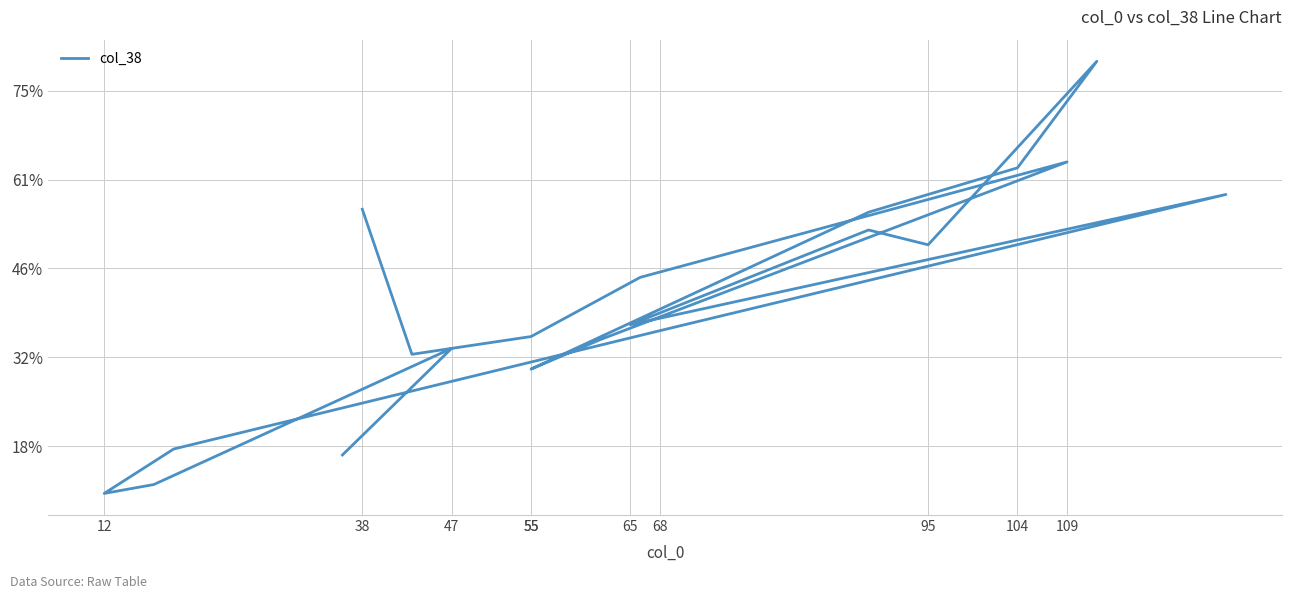

Between 109 and 55, which is larger?

109